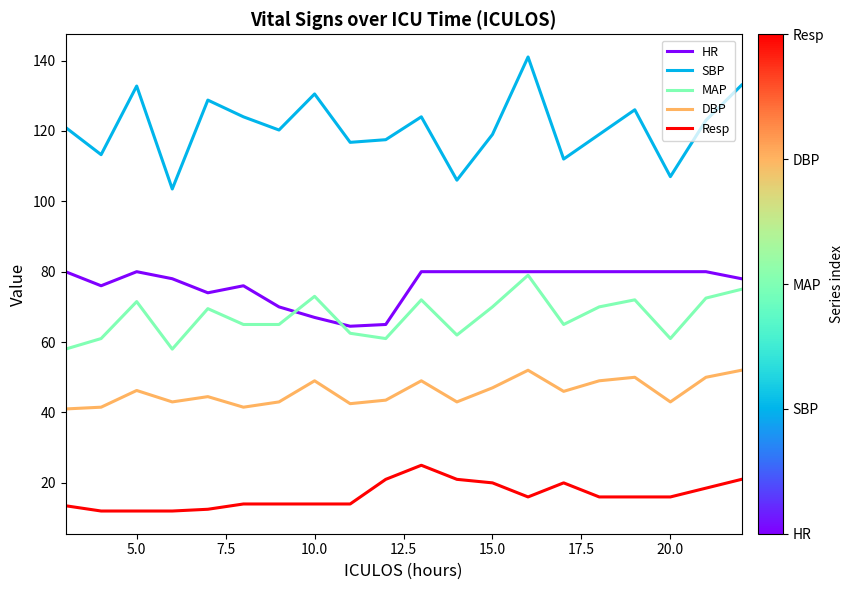

Which series has the largest range (max minus min)?

SBP